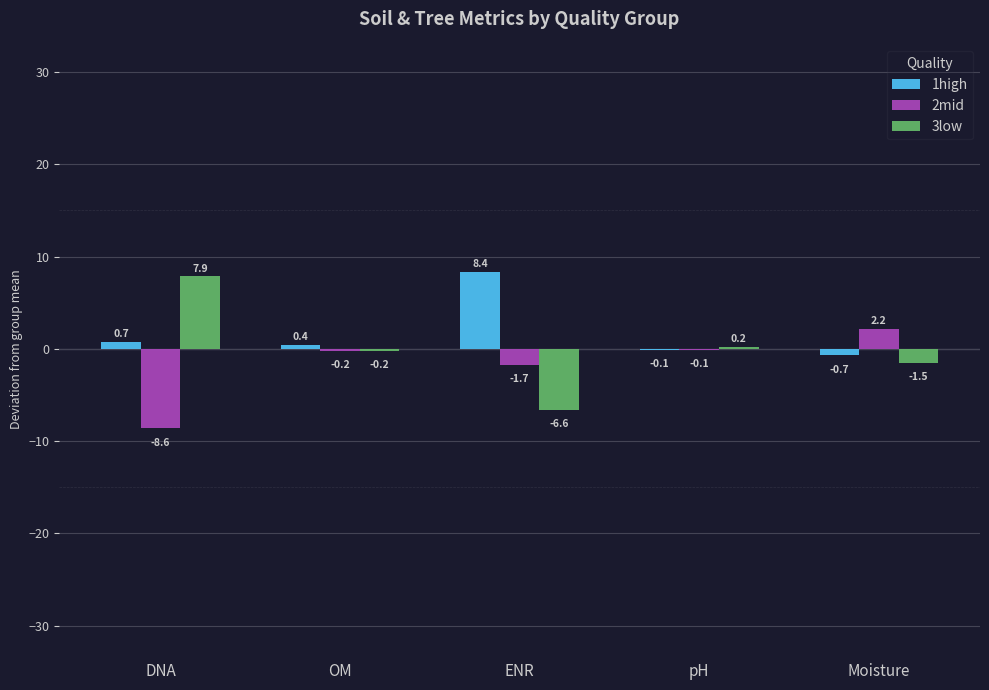

Between DNA and ENR, which series saw the biggest shift?

3low